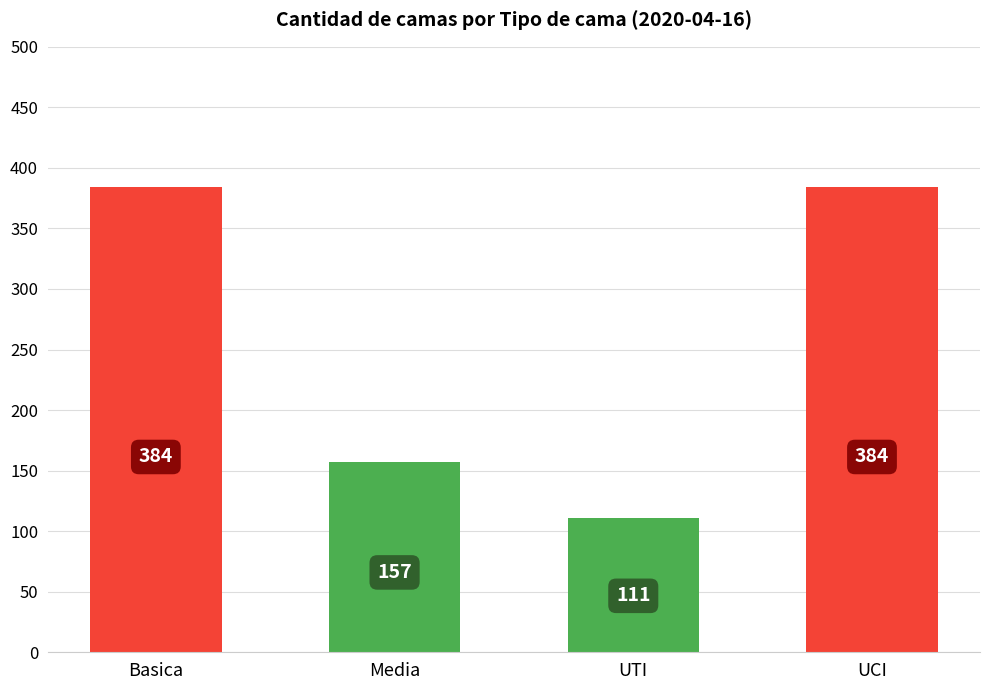

True or false: the data shows 111 at UTI.

True